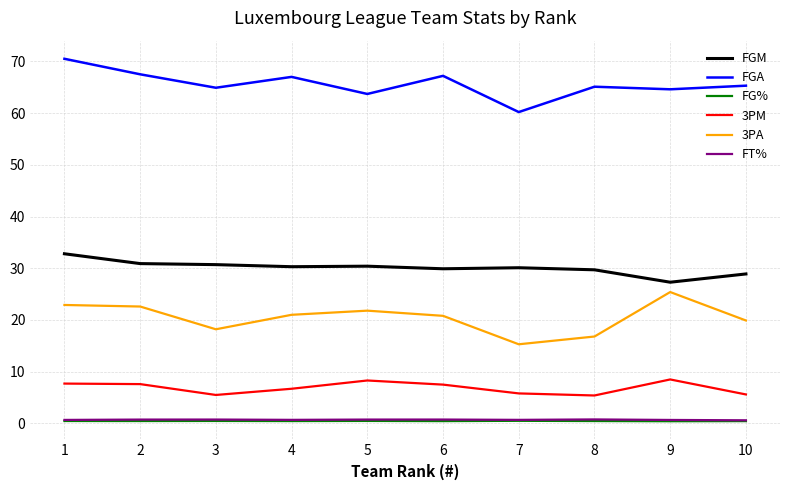

Is it true that FGA equals 17.7 at 1?

False